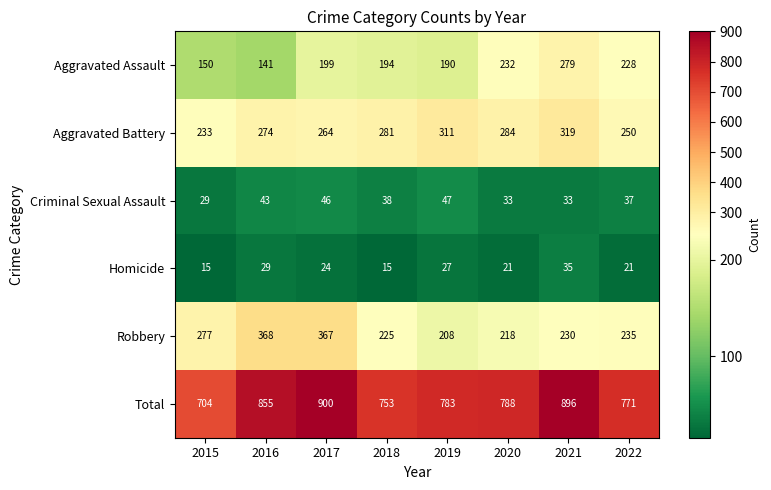

Rank the series at 2021 from lowest to highest value.

Criminal Sexual Assault, Homicide, Robbery, Aggravated Assault, Aggravated Battery, Total